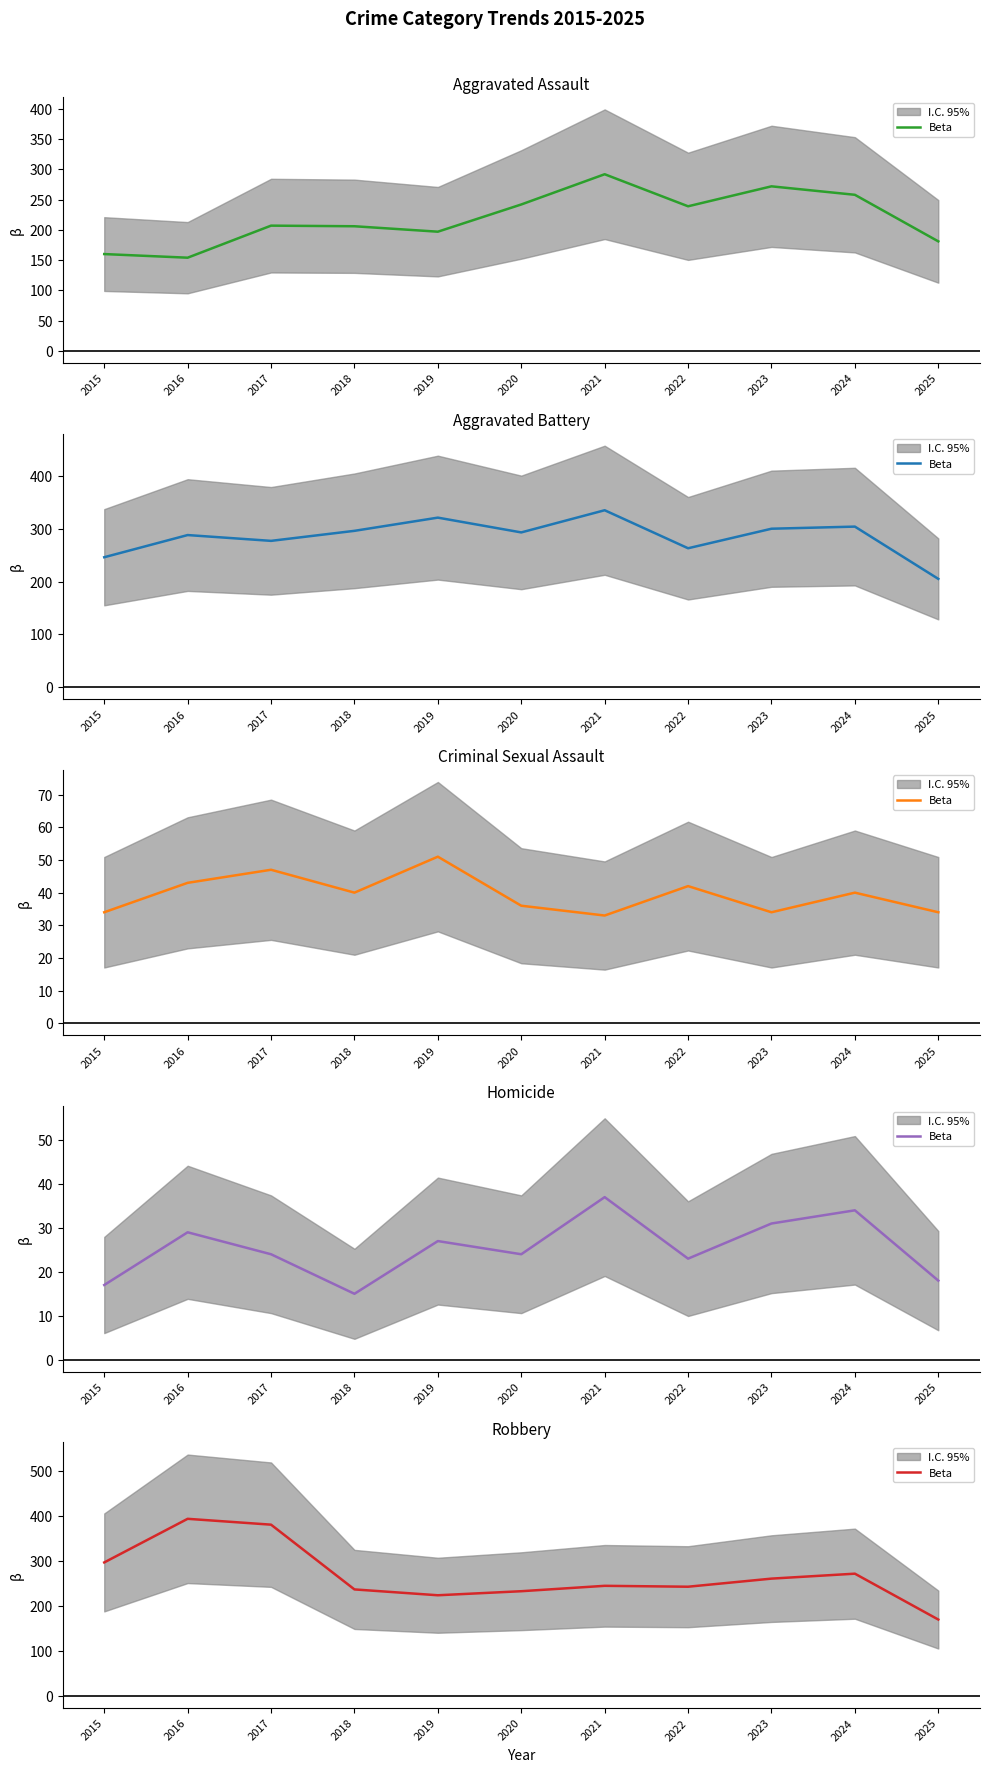

What is the sum of the values at 2020 and 2024?

505